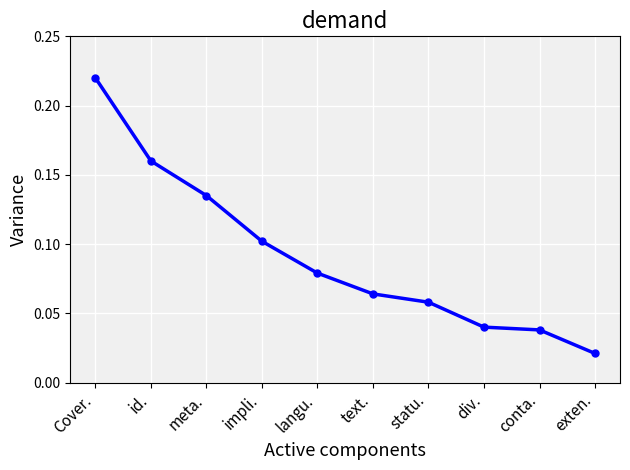

Does the chart display data point markers on the line(s)?

Yes